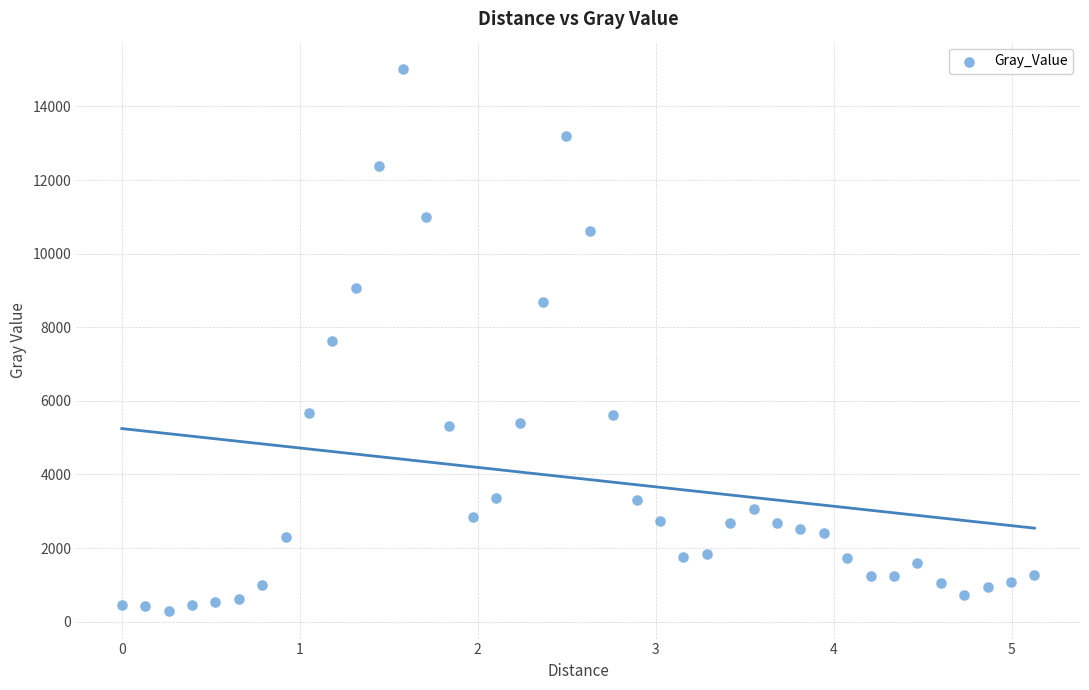

What is the range of X values (max minus min)?

5.1